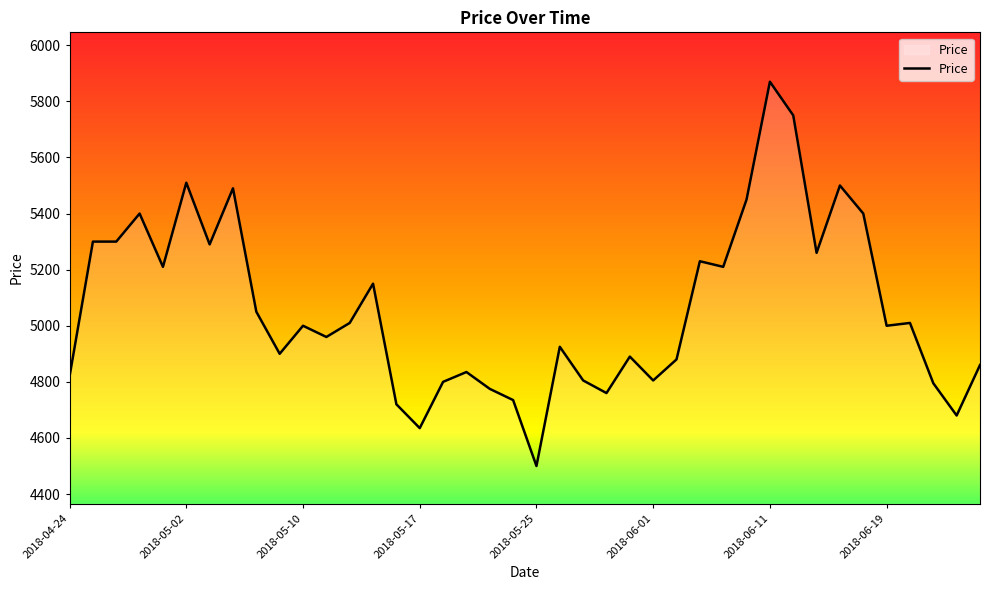

What is the difference between the maximum and minimum values?

1370